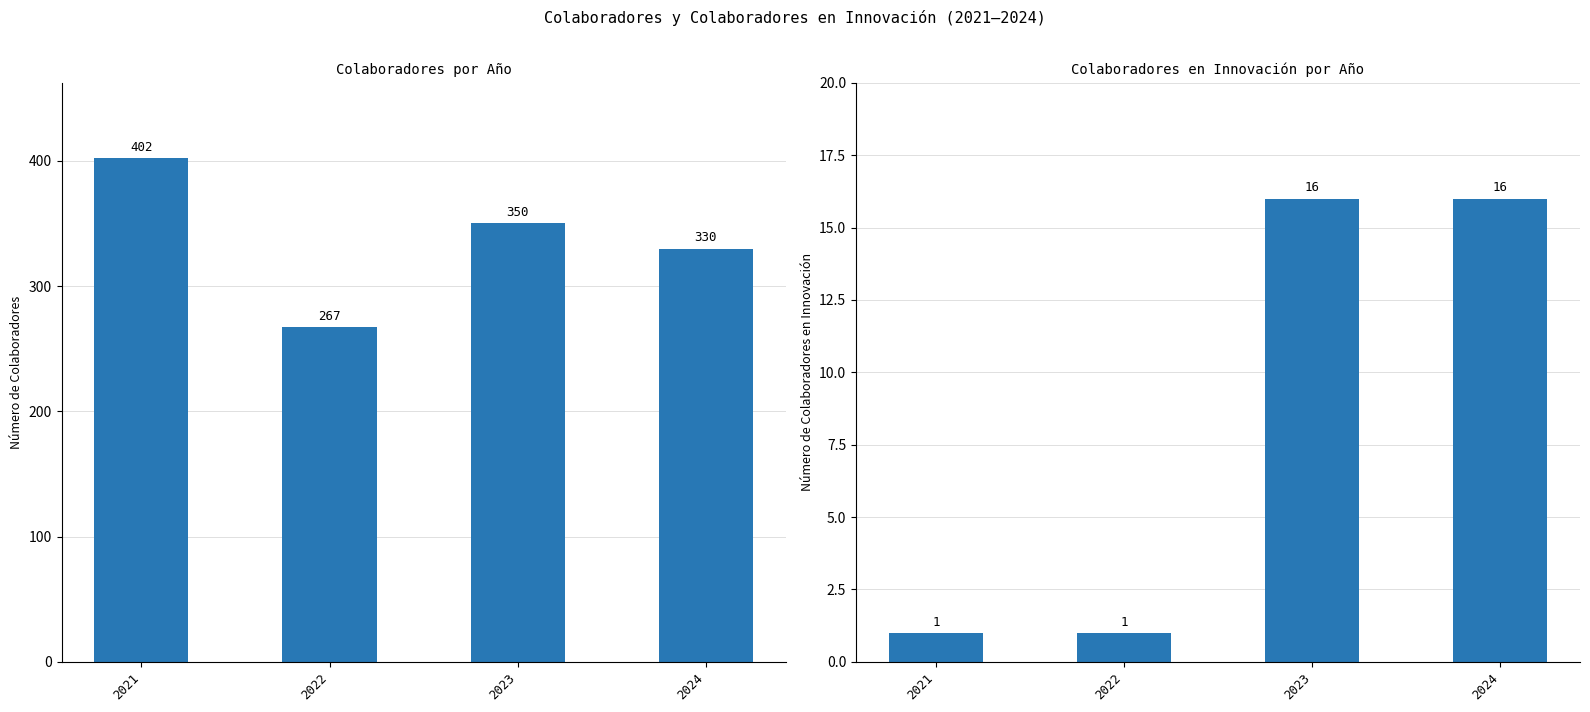

Read the Colaboradores value at 2022.

267